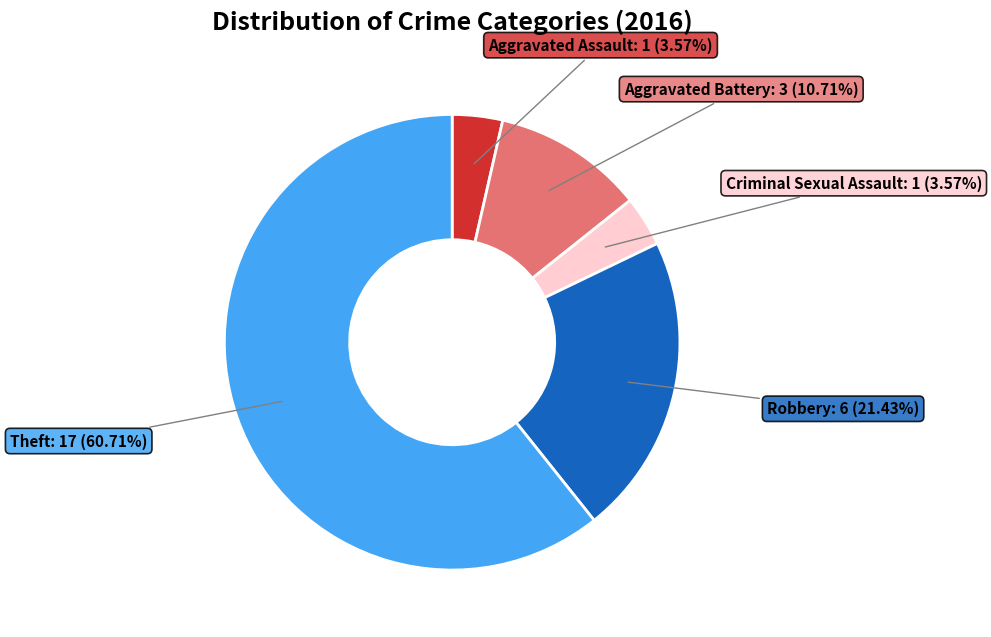

To the nearest percent, what portion does Criminal Sexual Assault represent?

4%